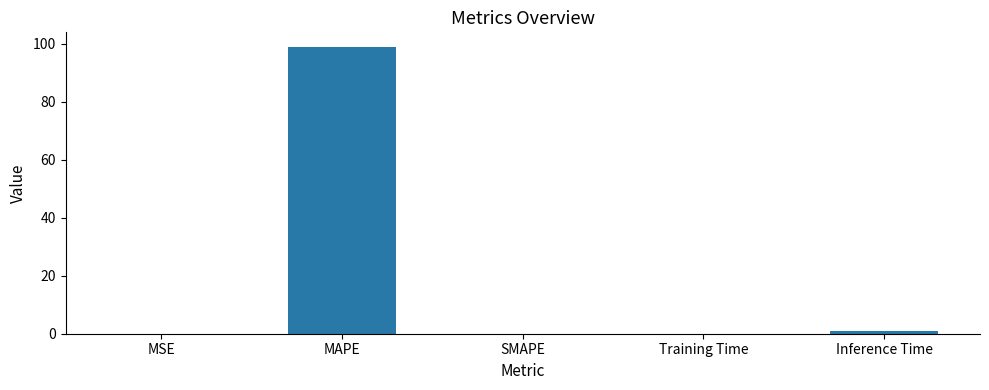

What is the greatest value displayed?

99.0